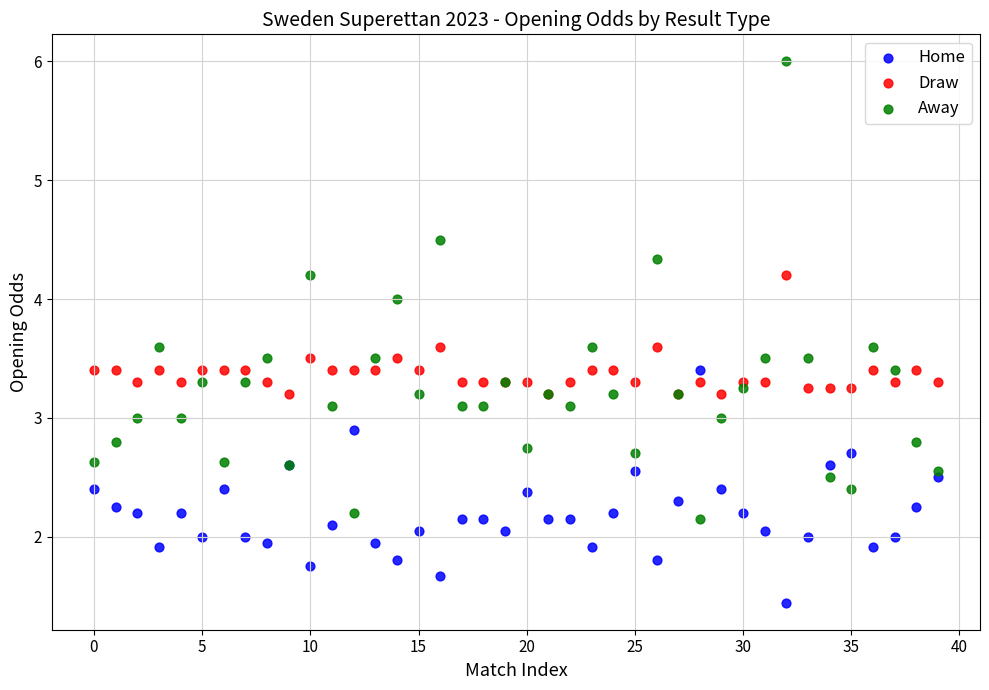

Which series reaches the maximum Y coordinate?

Away